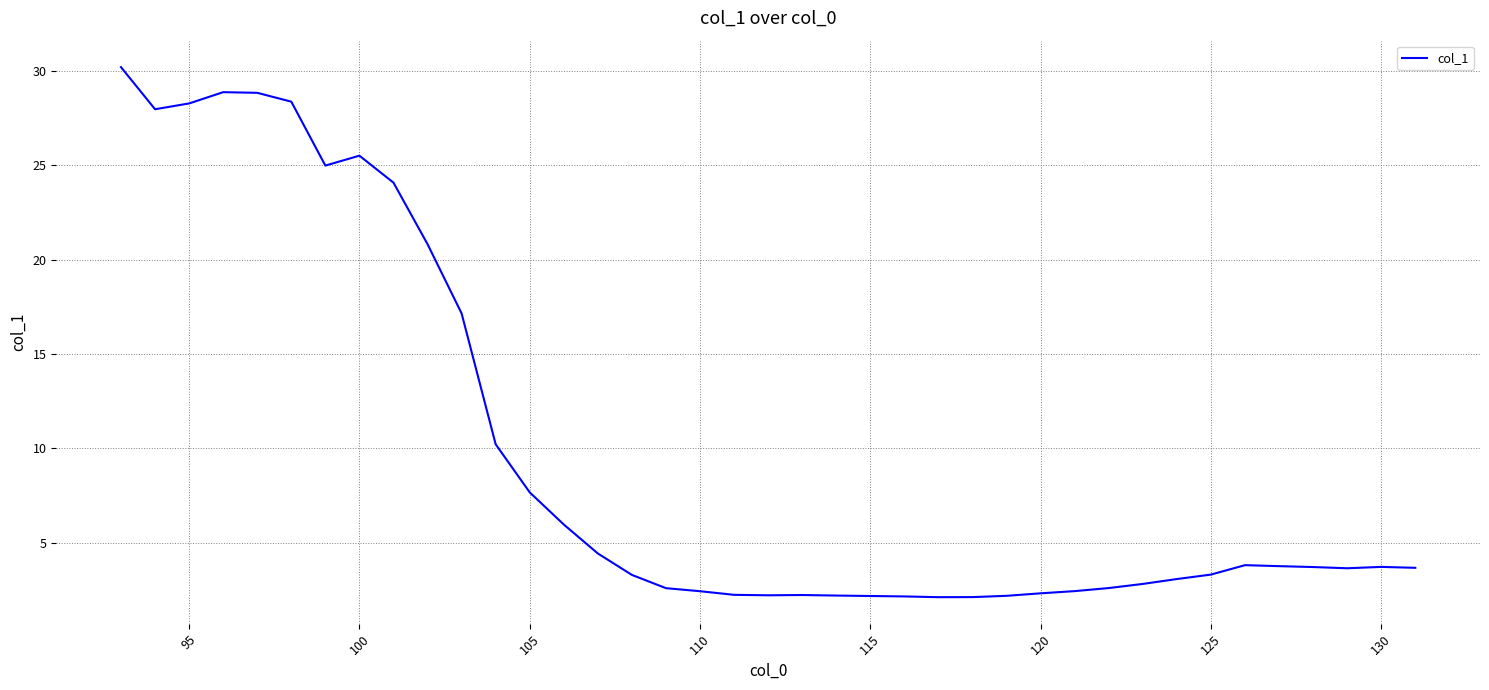

What is the smallest value displayed?

2.1